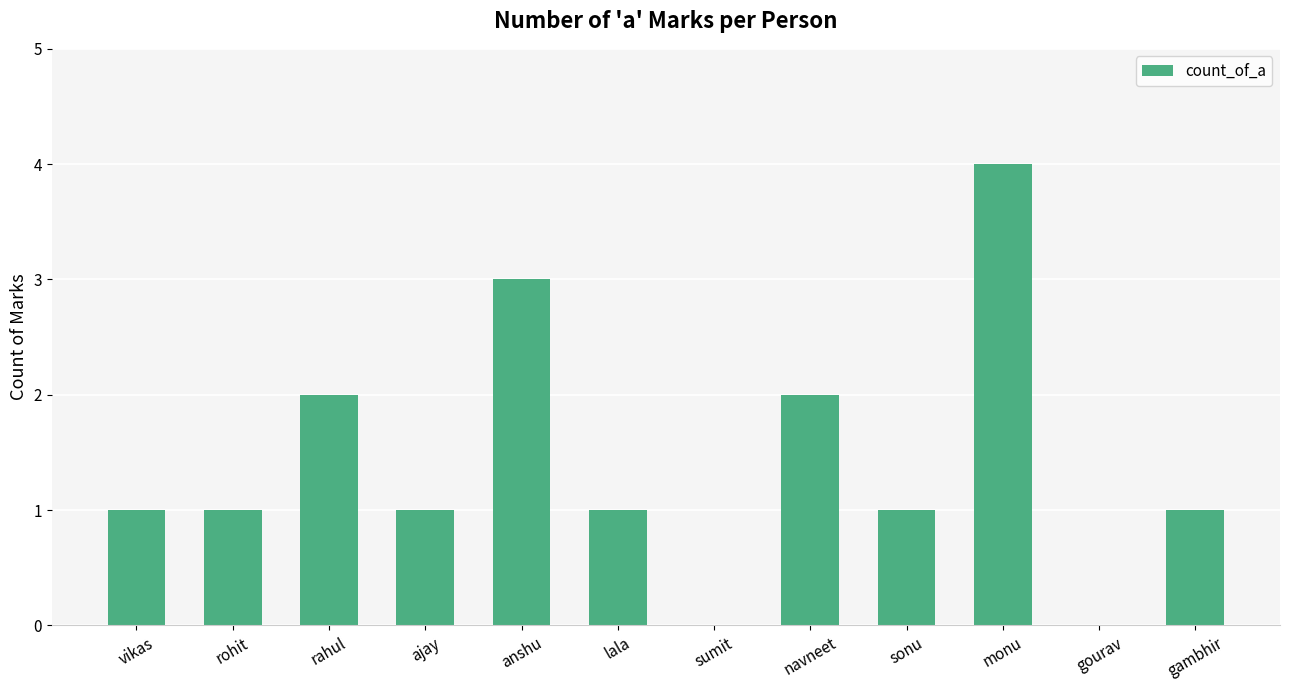

Between monu and ajay, which is larger?

monu